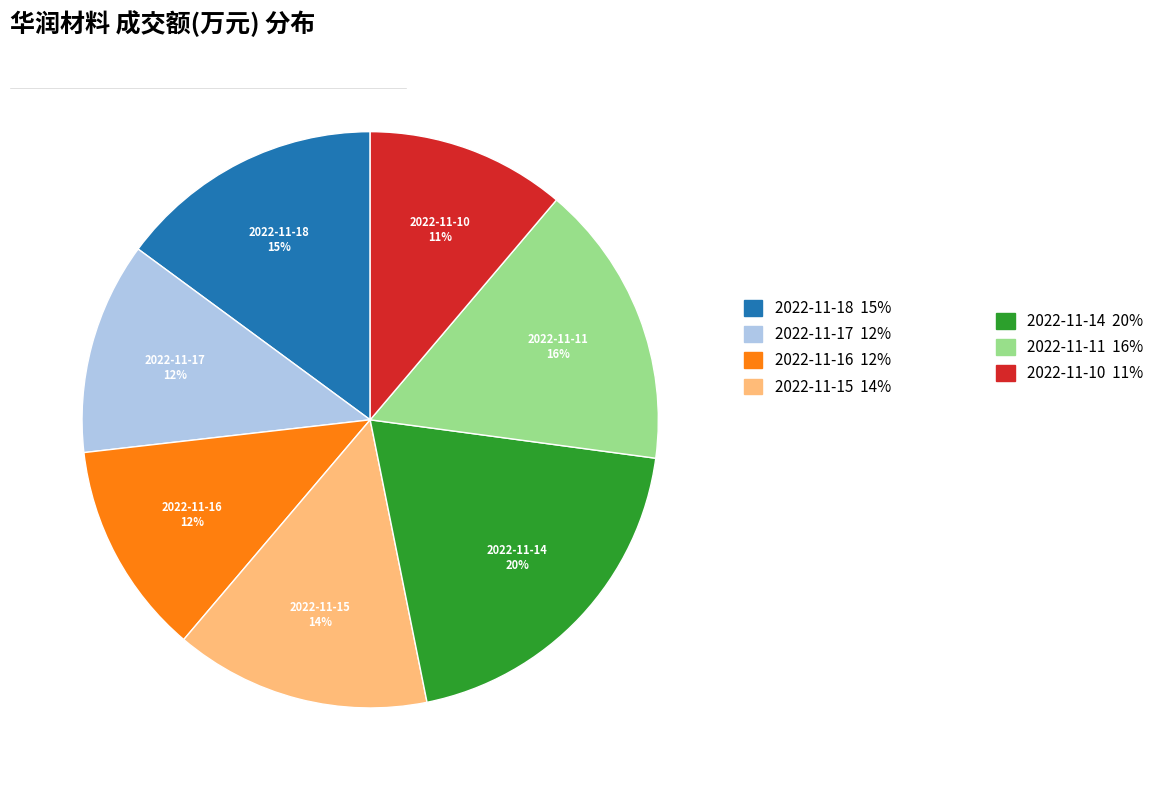

Which has a higher value, 2022-11-10 or 2022-11-15?

2022-11-15